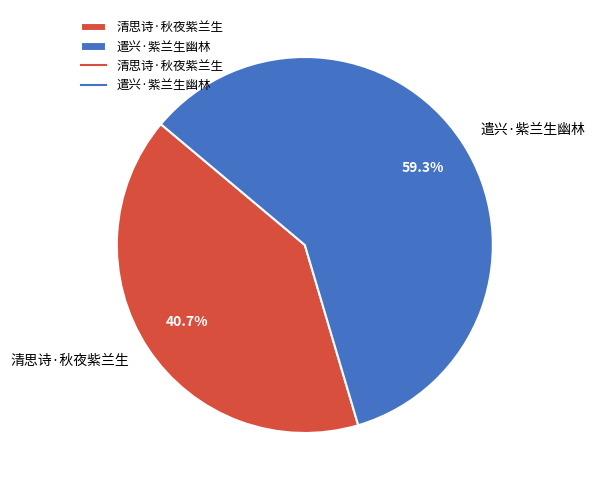

Rank the categories by value from lowest to highest.

清思诗·秋夜紫兰生, 遣兴·紫兰生幽林